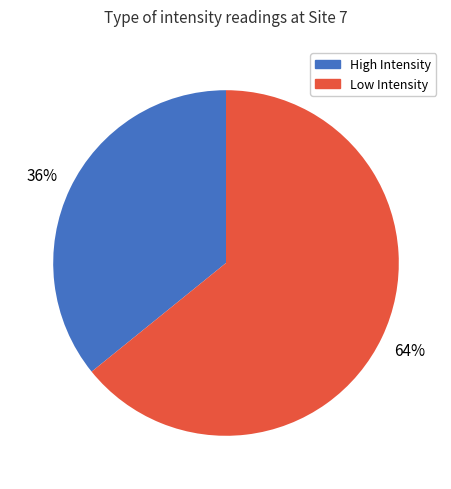

Is there any slice that represents more than half of the pie?

Yes